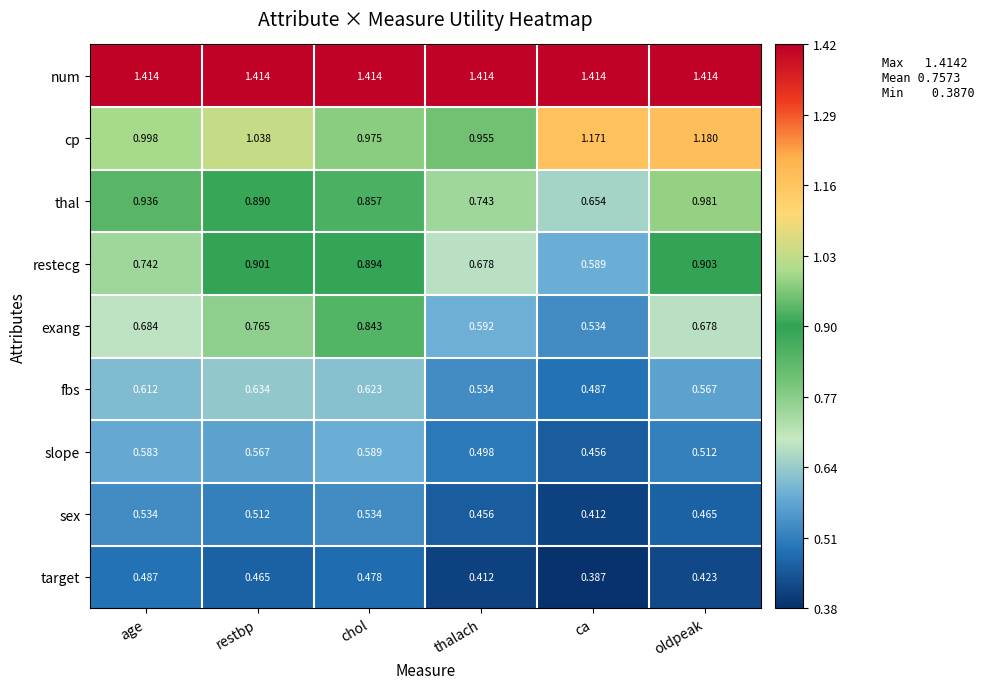

Which label corresponds to the smallest value in the chart?

ca